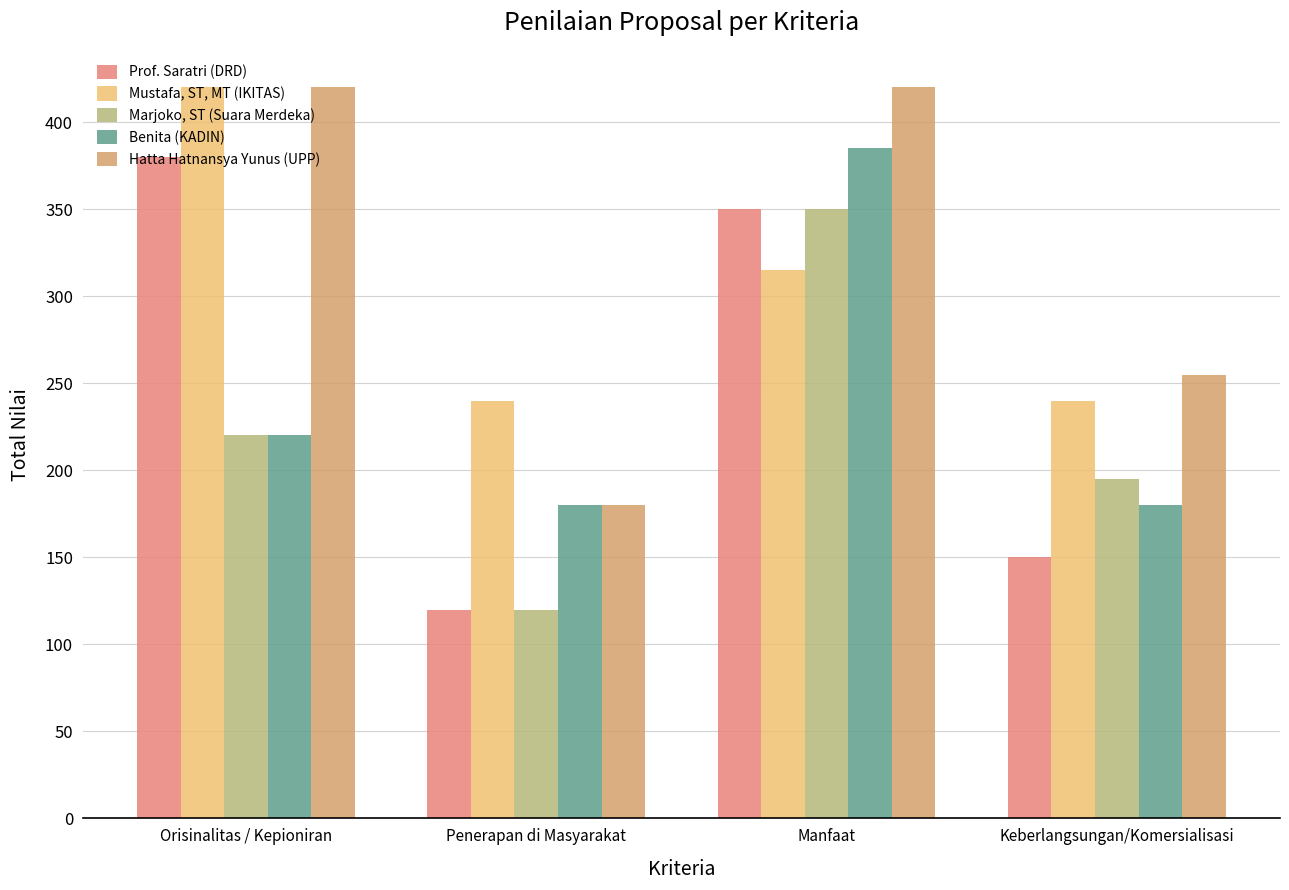

Reading left to right, what are all the values shown in this chart?

Prof. Saratri (DRD): 380	120	350	150
Mustafa, ST, MT (IKITAS): 420	240	315	240
Marjoko, ST (Suara Merdeka): 220	120	350	195
Benita (KADIN): 220	180	385	180
Hatta Hatnansya Yunus (UPP): 420	180	420	255